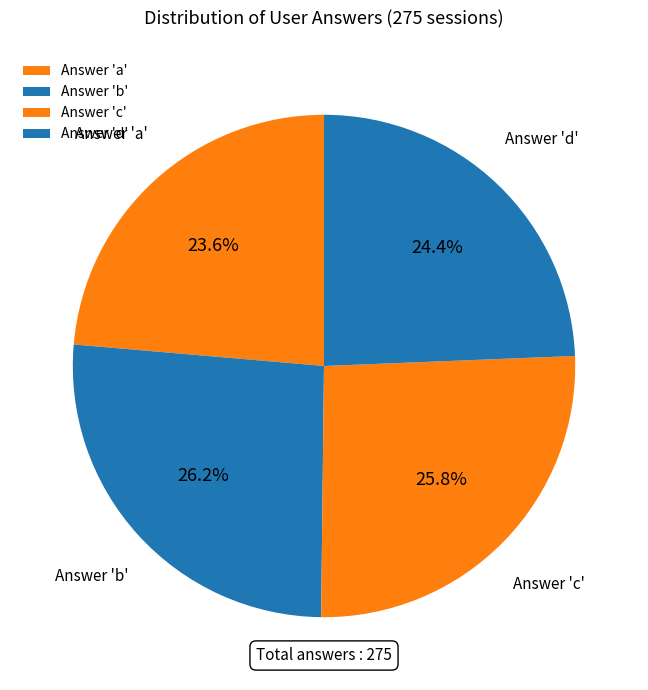

How much of the chart is everything except Answer 'b'?

73.8%